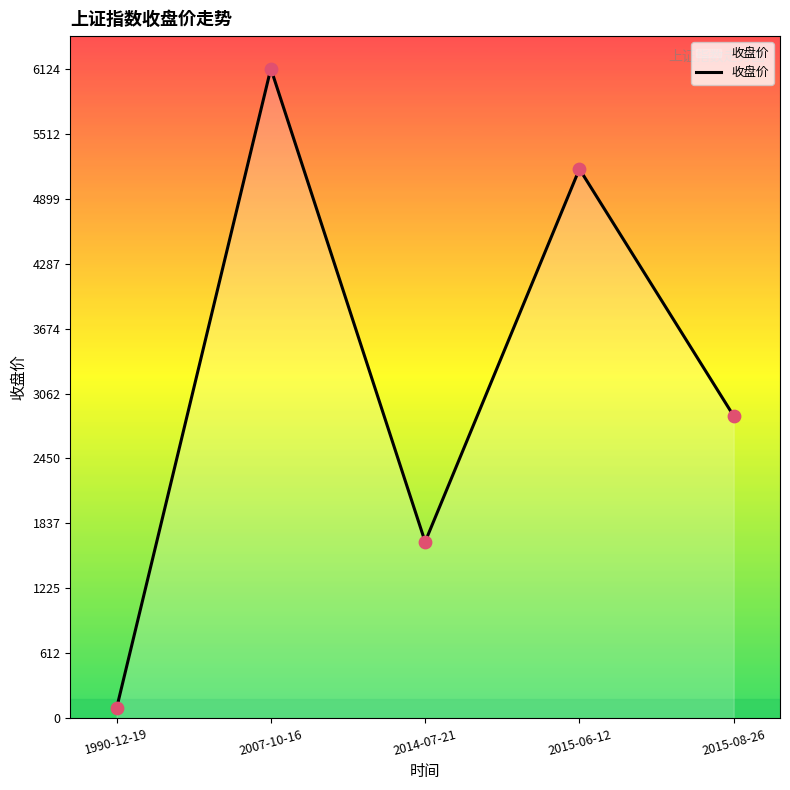

What is the ratio of the value at 2015-08-26 to the value at 2007-10-16?

0.5